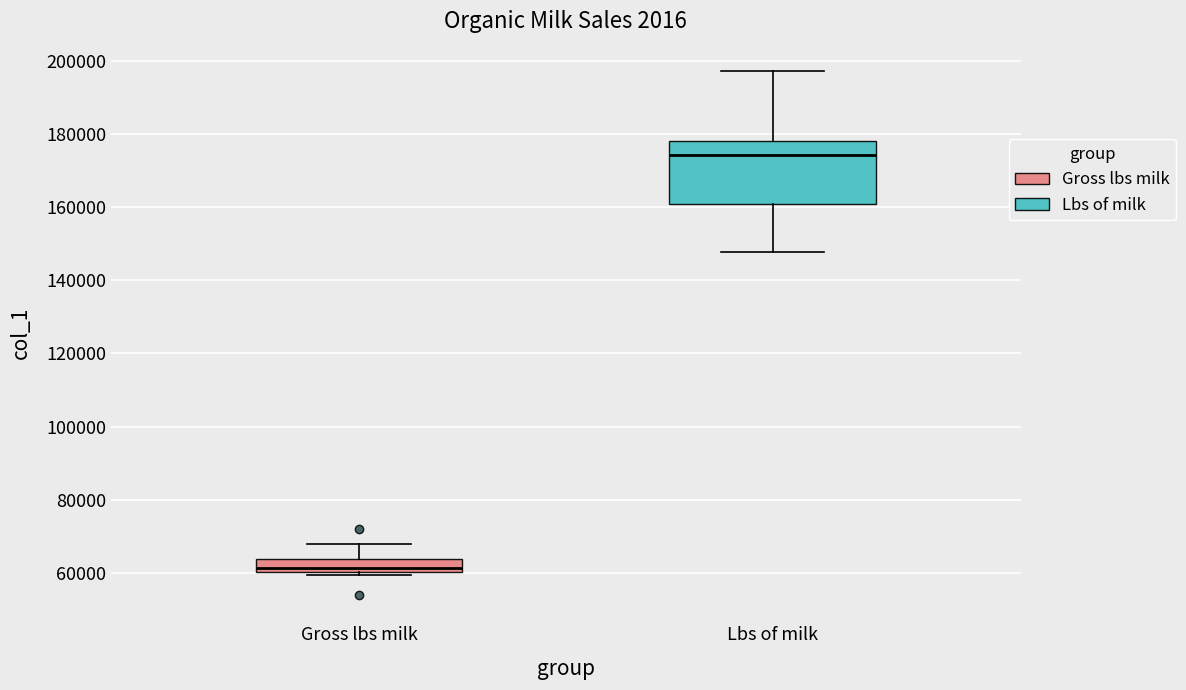

Where does the upper whisker of the box for Gross lbs milk end on the y-axis? The values are not printed on the chart, so give them approximately, as read against the axis.

68000